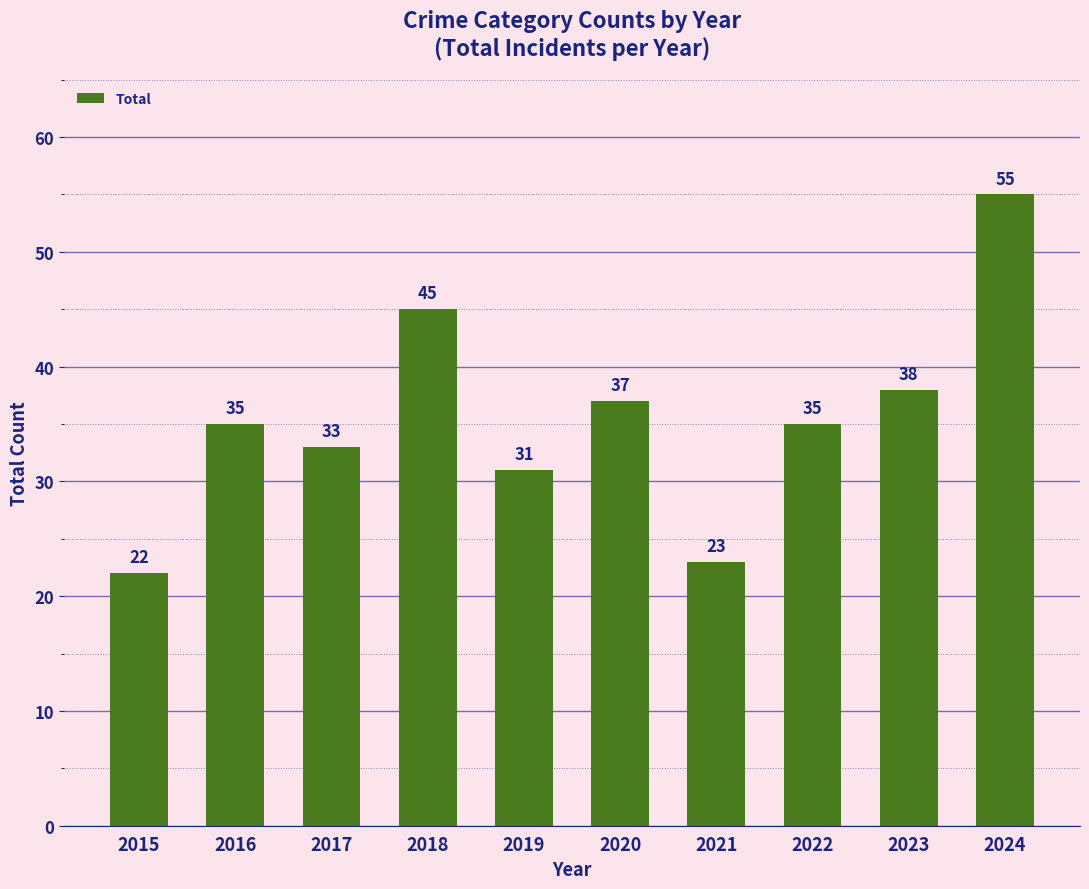

Reading left to right, transcribe all the data shown in this chart.

22	35	33	45	31	37	23	35	38	55